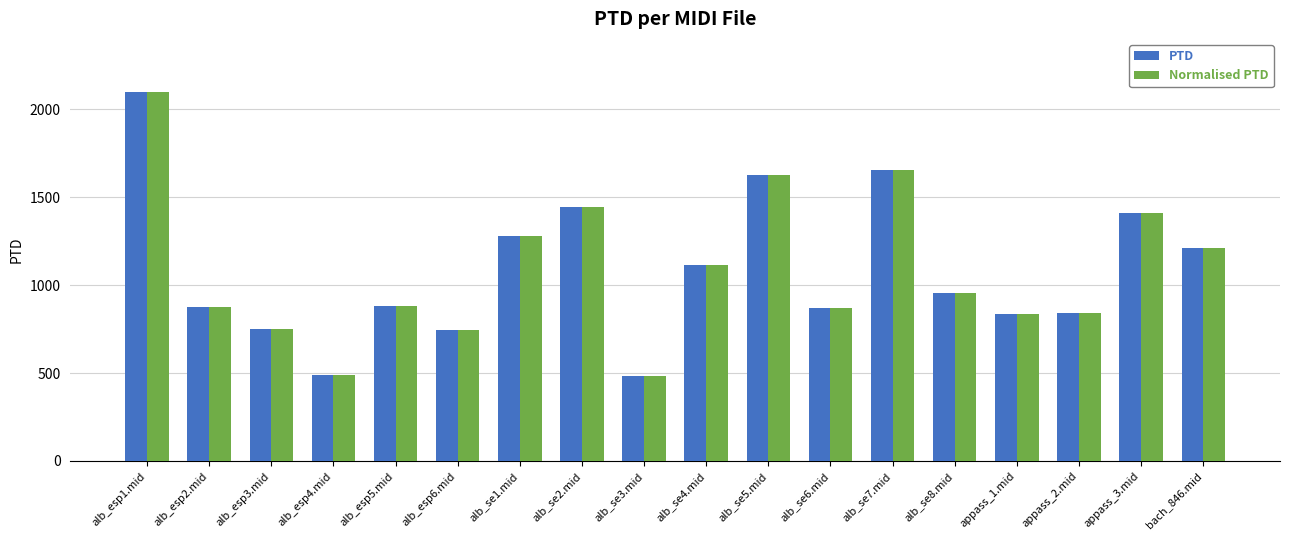

Is the value of PTD at alb_se5.mid greater than the value of Normalised PTD at alb_esp1.mid?

No